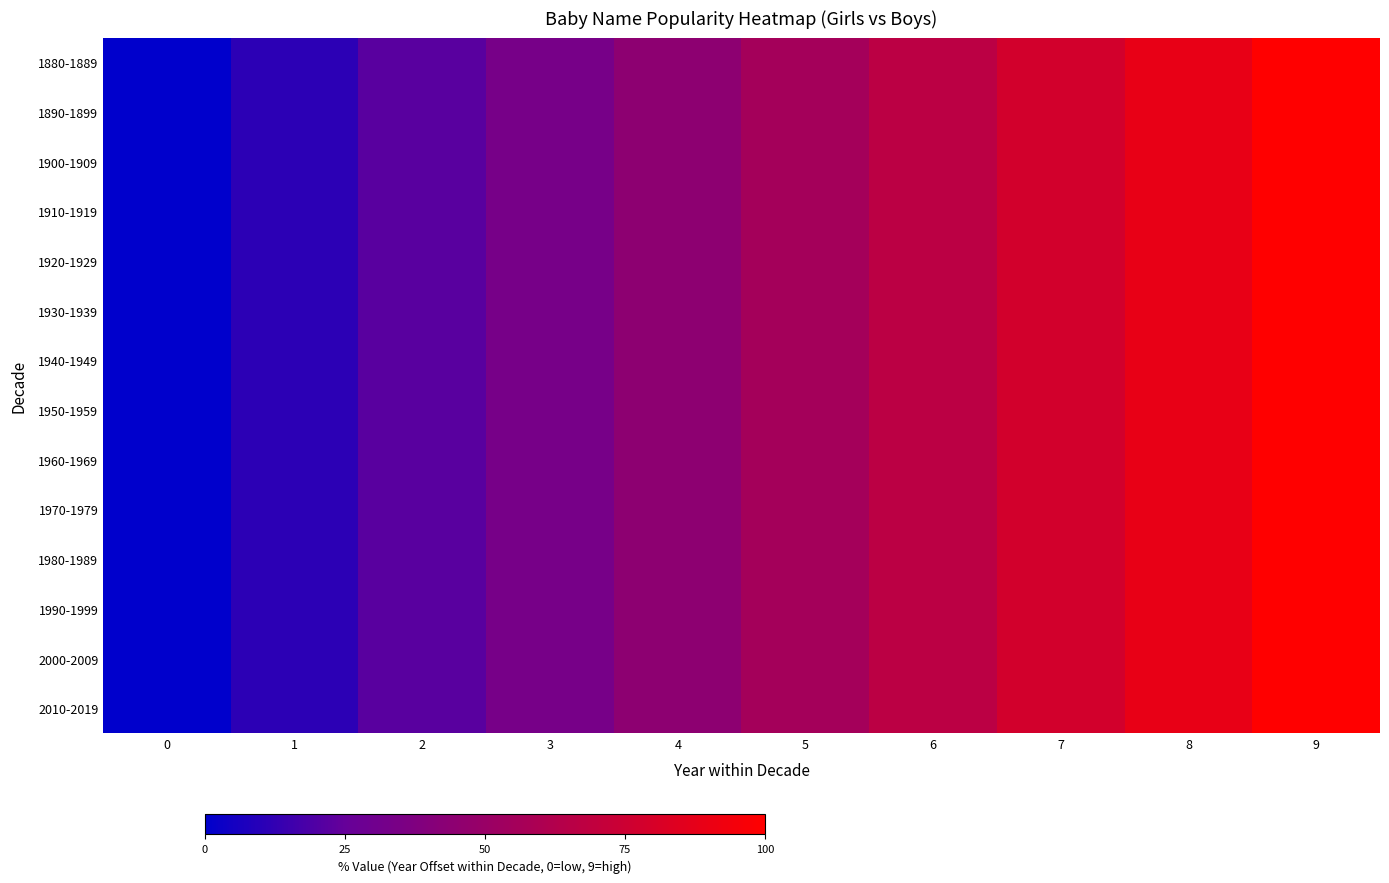

List the series in order of their peak value, highest first.

1880-1889, 1890-1899, 1900-1909, 1910-1919, 1920-1929, 1930-1939, 1940-1949, 1950-1959, 1960-1969, 1970-1979, 1980-1989, 1990-1999, 2000-2009, 2010-2019